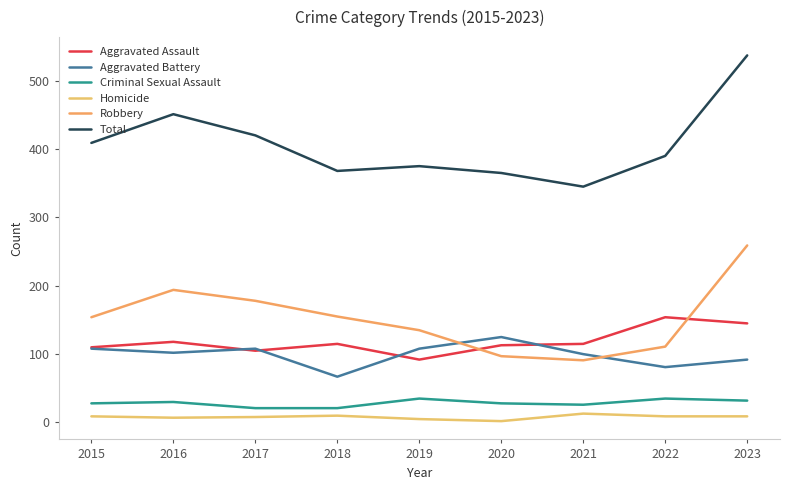

Is this an area chart (filled region under the line)?

No